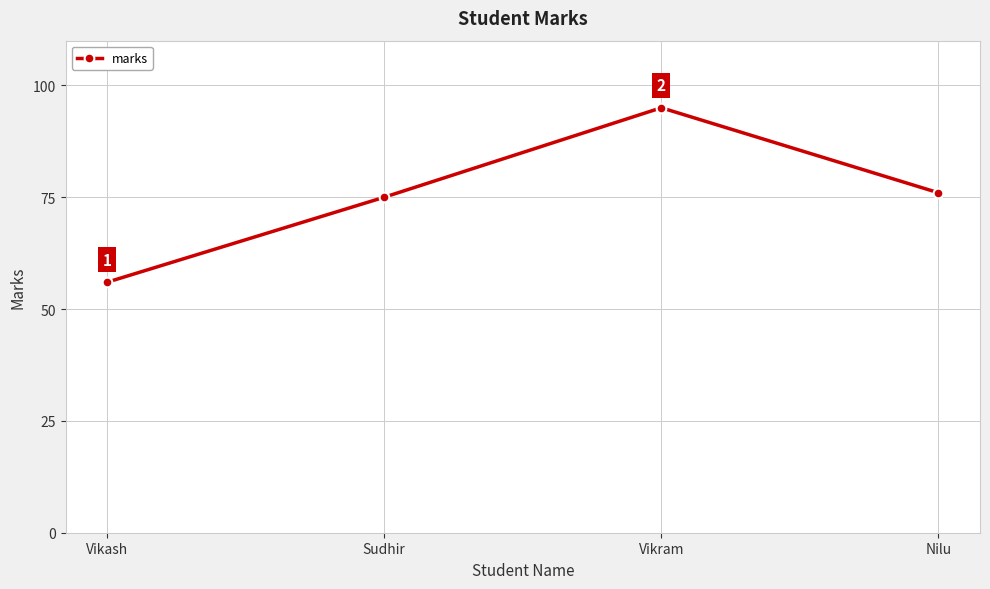

List the labels in order of value, smallest first.

Vikash, Sudhir, Nilu, Vikram